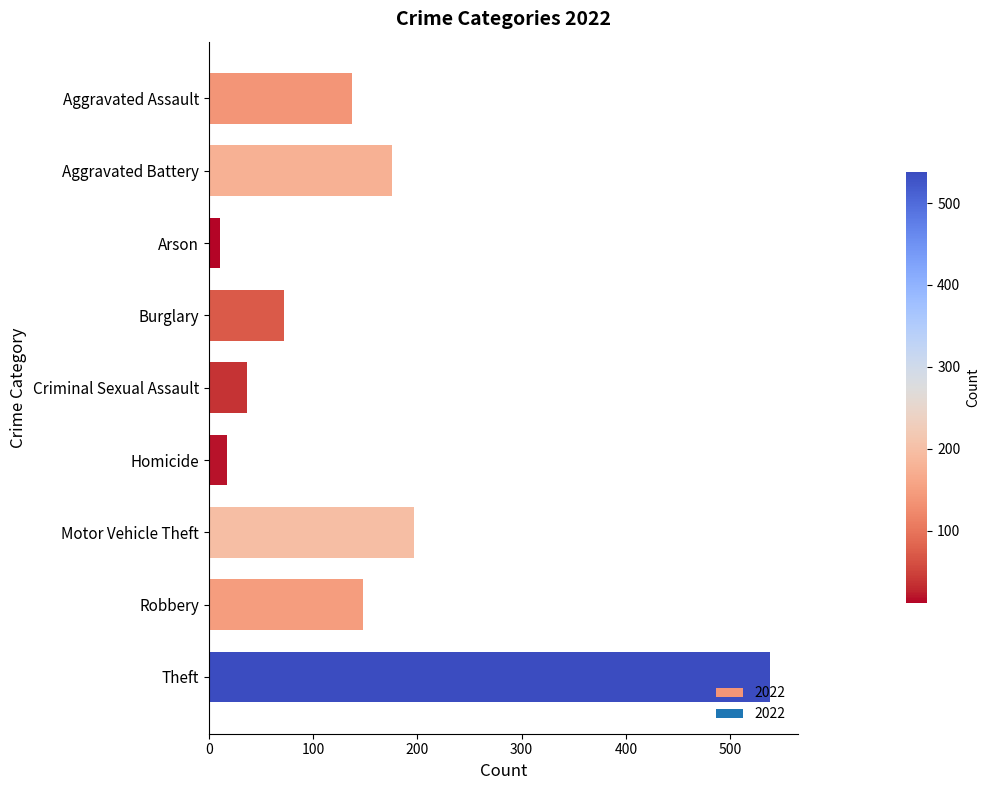

What is the label of the 8th bar from the top?

Robbery